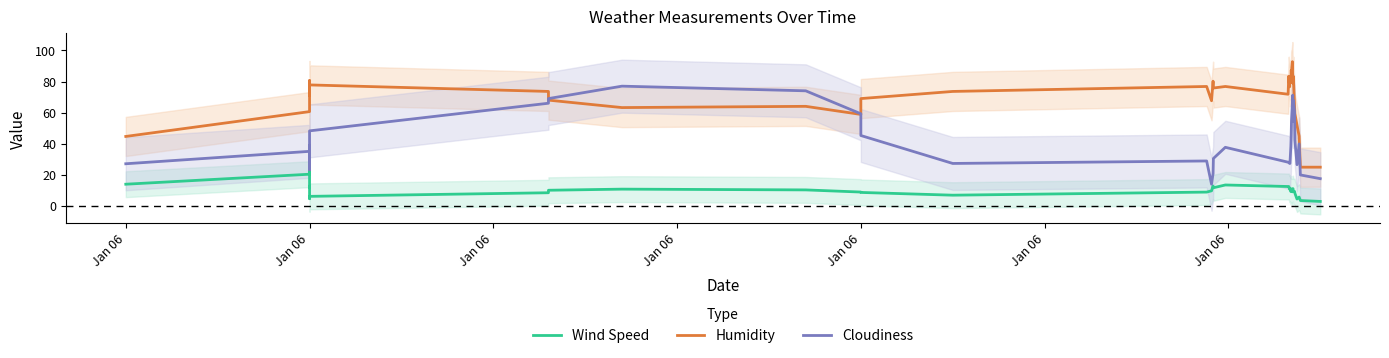

Reading left to right, transcribe all the data shown in this chart.

Wind Speed: 13.8	20.3	22.1	15.9	11.9	12.6	6.8	6.0	4.6	5.5	6.0	8.3	9.9	10.6	10.2	8.8	8.5	6.8	8.7	9.6	12.7	11.5	13.3	12.3	12.4	10.6	11.3	9.1	10.7	9.8	8.9	11.0	10.9	9.2	9.2	8.1	4.3	5.5	3.3	2.7
Humidity: 44.6	60.6	73.0	76.4	72.4	72.8	70.8	78.4	77.4	80.6	77.8	73.6	68.0	63.2	64.0	58.8	69.0	73.6	76.8	67.6	80.2	75.8	76.8	71.8	83.4	76.6	81.0	79.4	87.2	86.4	92.8	80.4	79.0	83.4	64.2	59.4	51.8	44.8	24.8	24.8
Cloudiness: 27.0	35.0	39.0	24.0	31.0	31.0	23.2	34.2	34.2	37.2	48.2	66.0	69.0	77.0	74.0	59.2	45.2	27.2	28.8	13.8	20.8	30.4	37.6	28.0	28.0	27.2	27.2	38.4	44.8	54.4	66.4	71.2	54.4	68.0	60.8	42.4	26.4	39.8	19.8	17.4